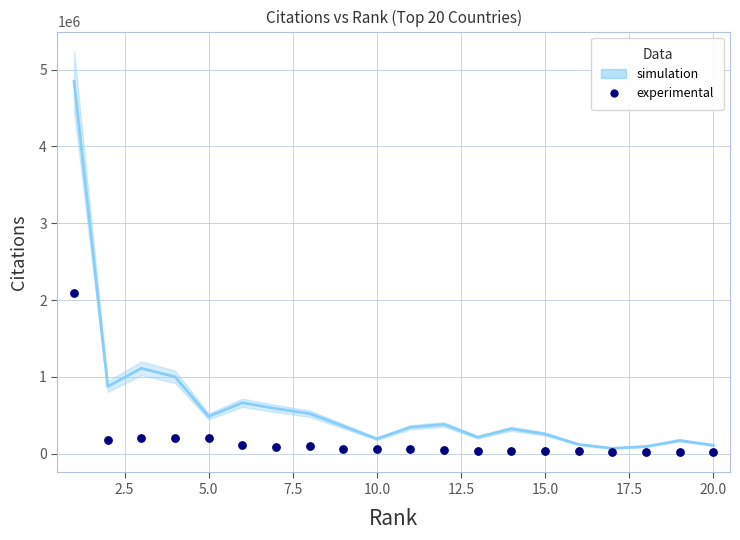

What is the range of X values (max minus min)?

19